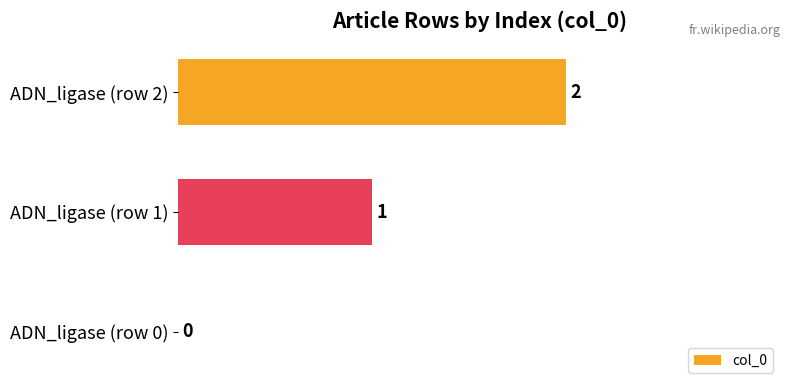

Does the chart contain stacked bars?

No